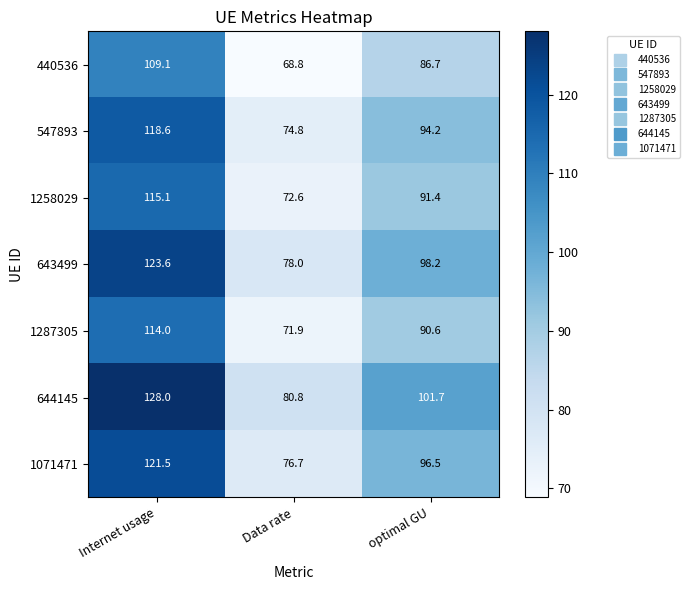

Where is 547893 nearest to the value 96?

optimal GU